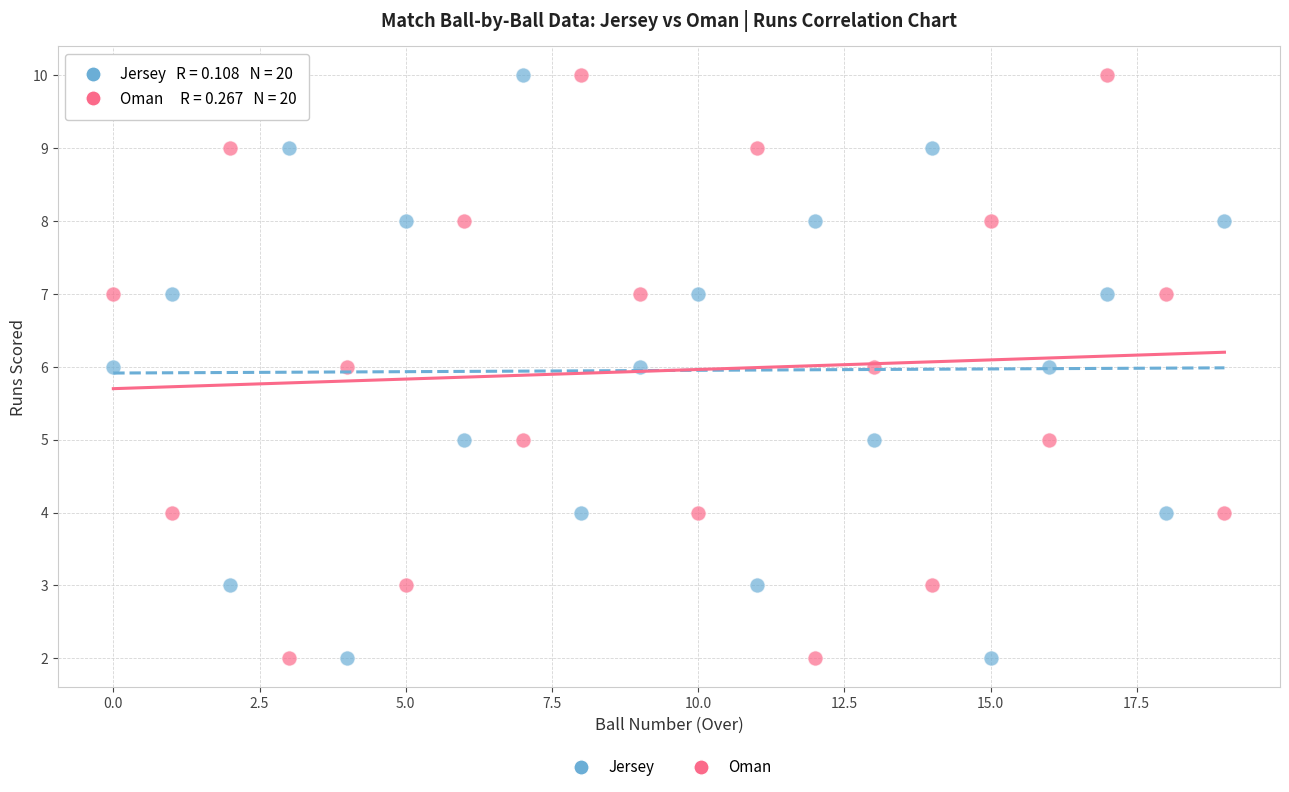

Across all data points, what is the range of Y values (max minus min)?

8